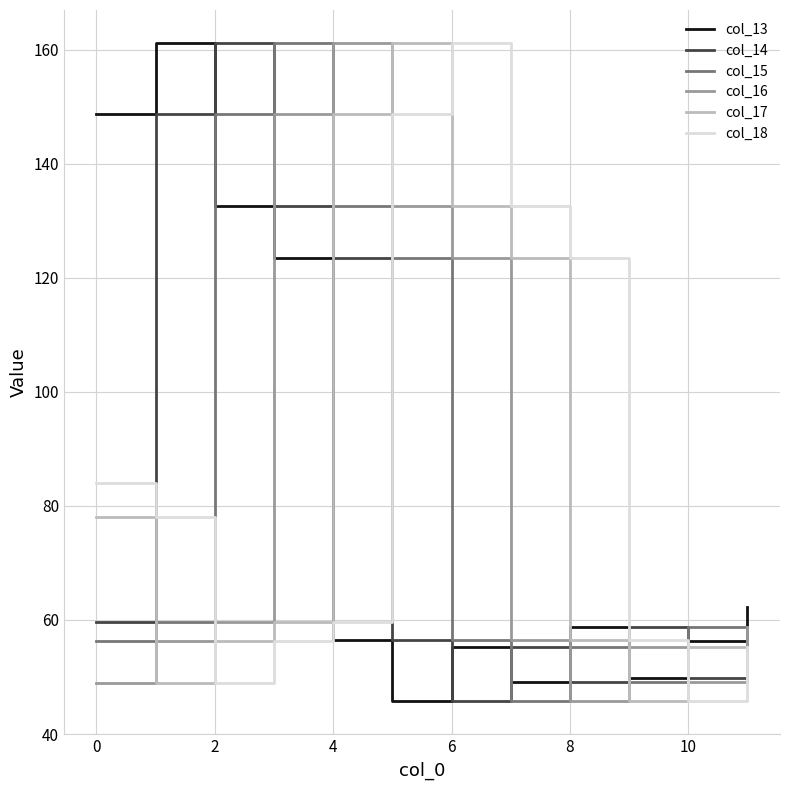

In col_18, how many points are lower than both neighbors (excluding endpoints)?

2